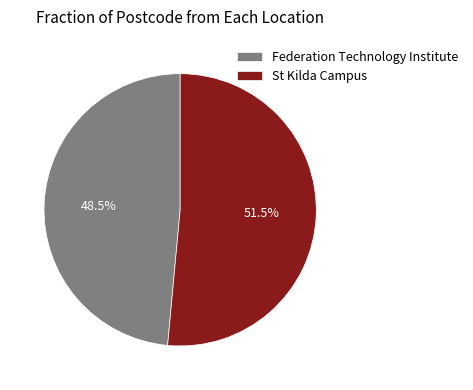

Which slice is the largest?

St Kilda Campus